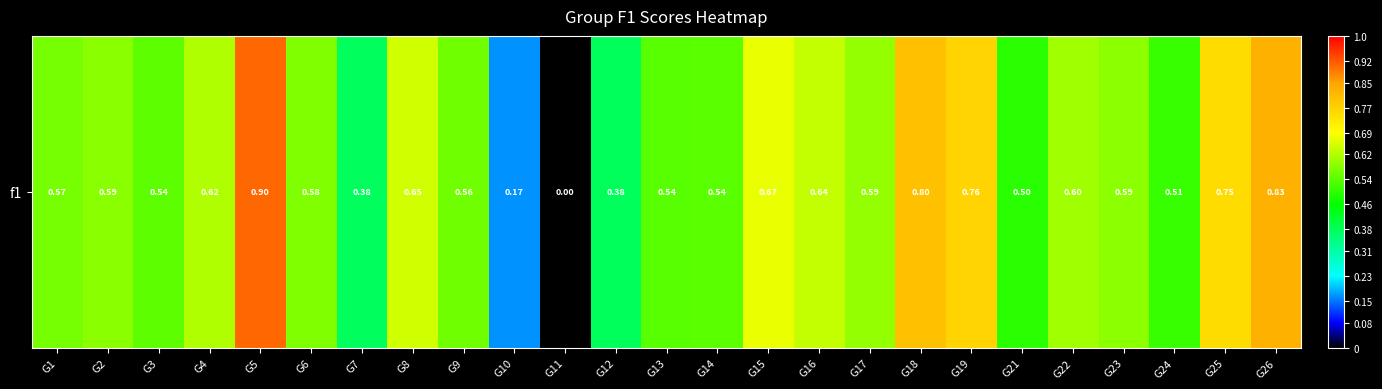

How many values are above zero?

24